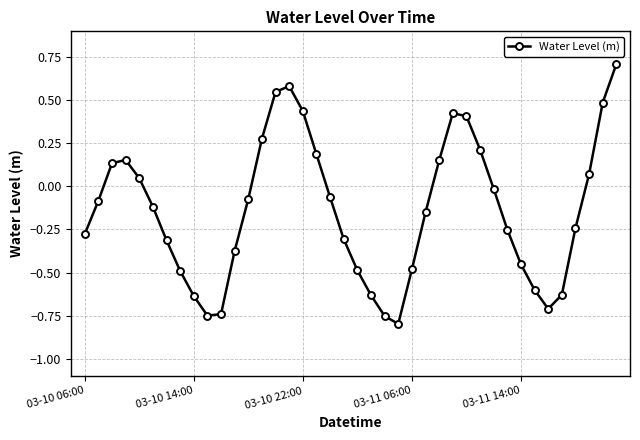

True or false: there are more than 2 points higher than both neighbors.

True